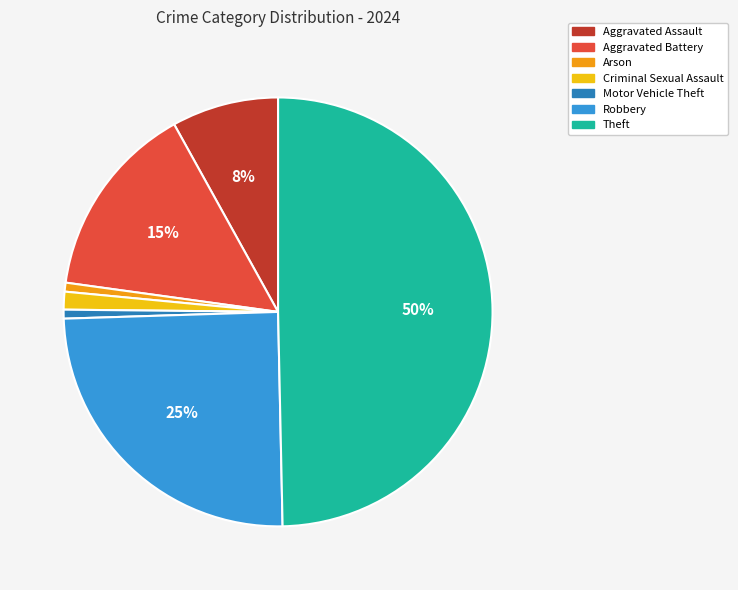

Combined, do Robbery and Aggravated Battery account for over 50%?

No